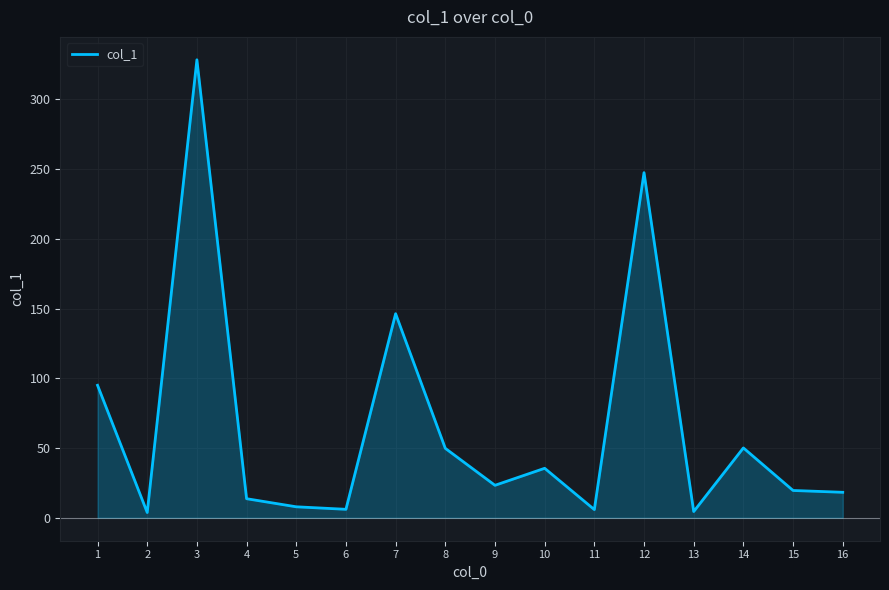

How many data points are above 23?

8